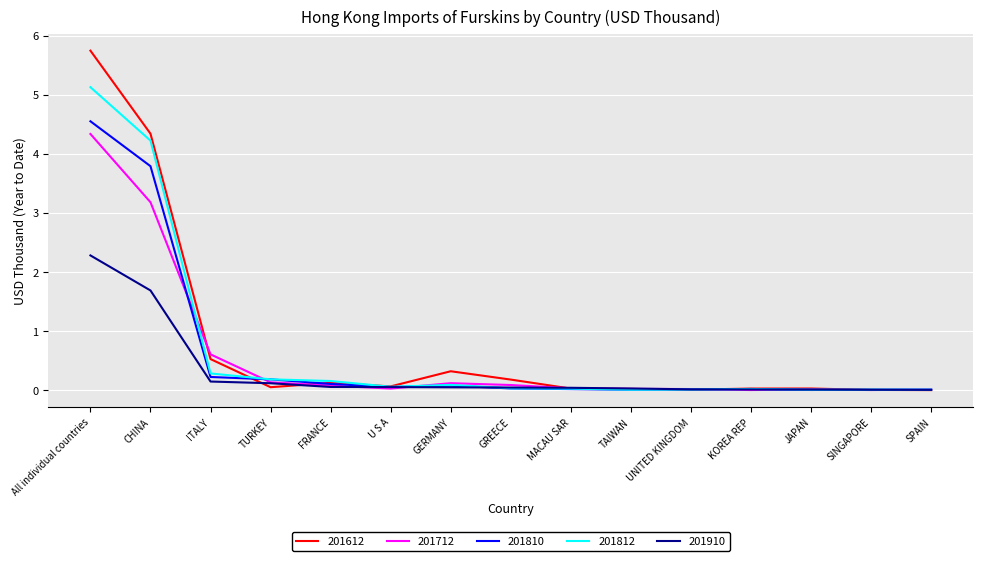

The value of 201910 at FRANCE is 0.1. True or false?

True